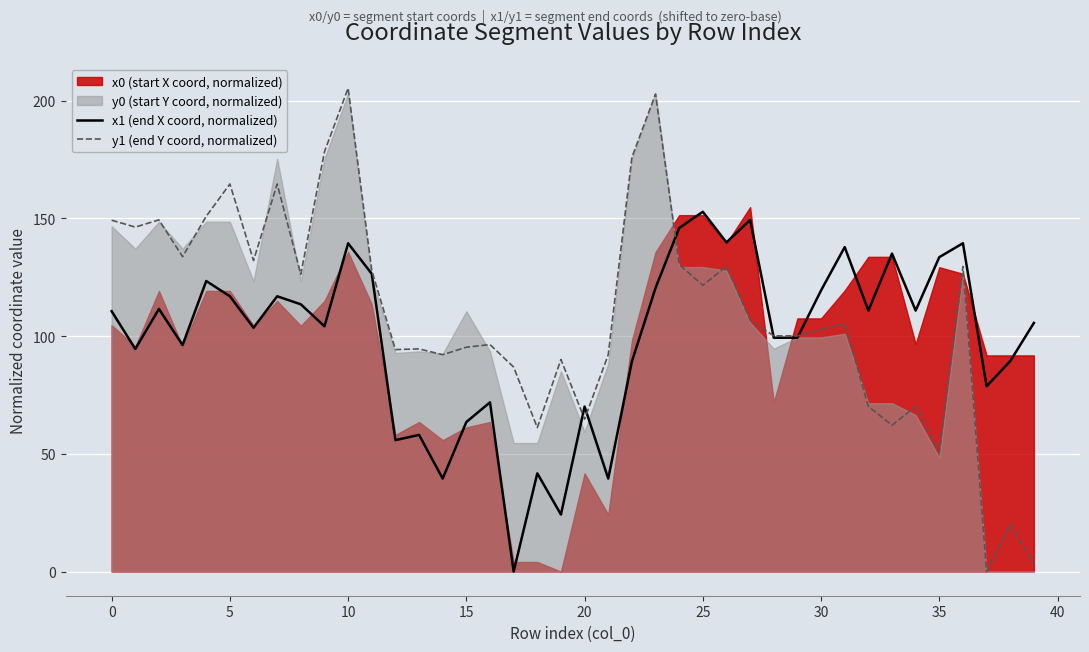

What is the difference between the maximum and minimum values in the x1 (end X coord, normalized) series?

152.8